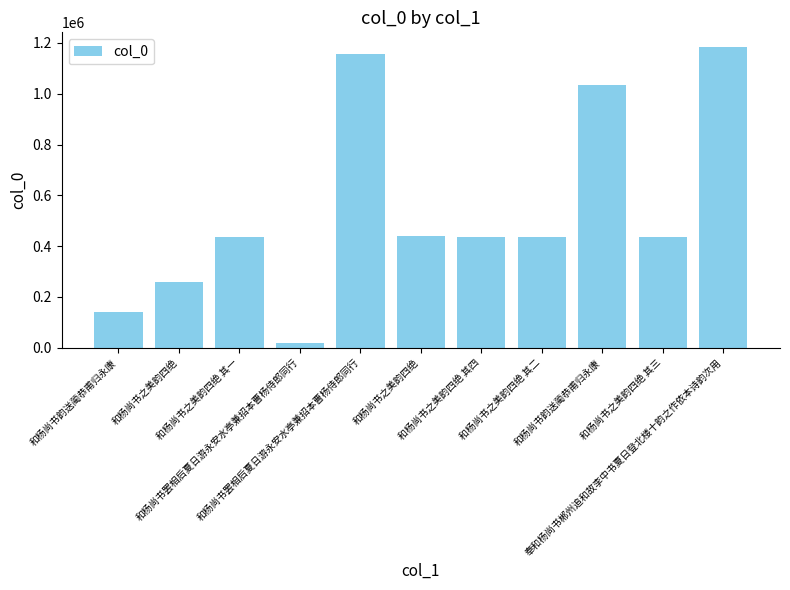

What is the difference between the maximum and minimum values?

1163132